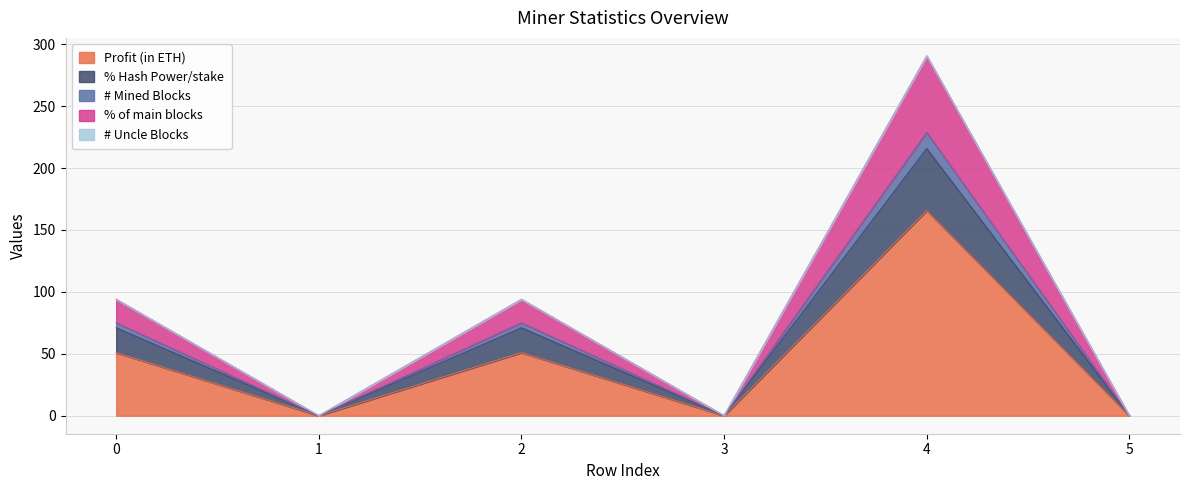

What is the total value across all series at 4?

290.6